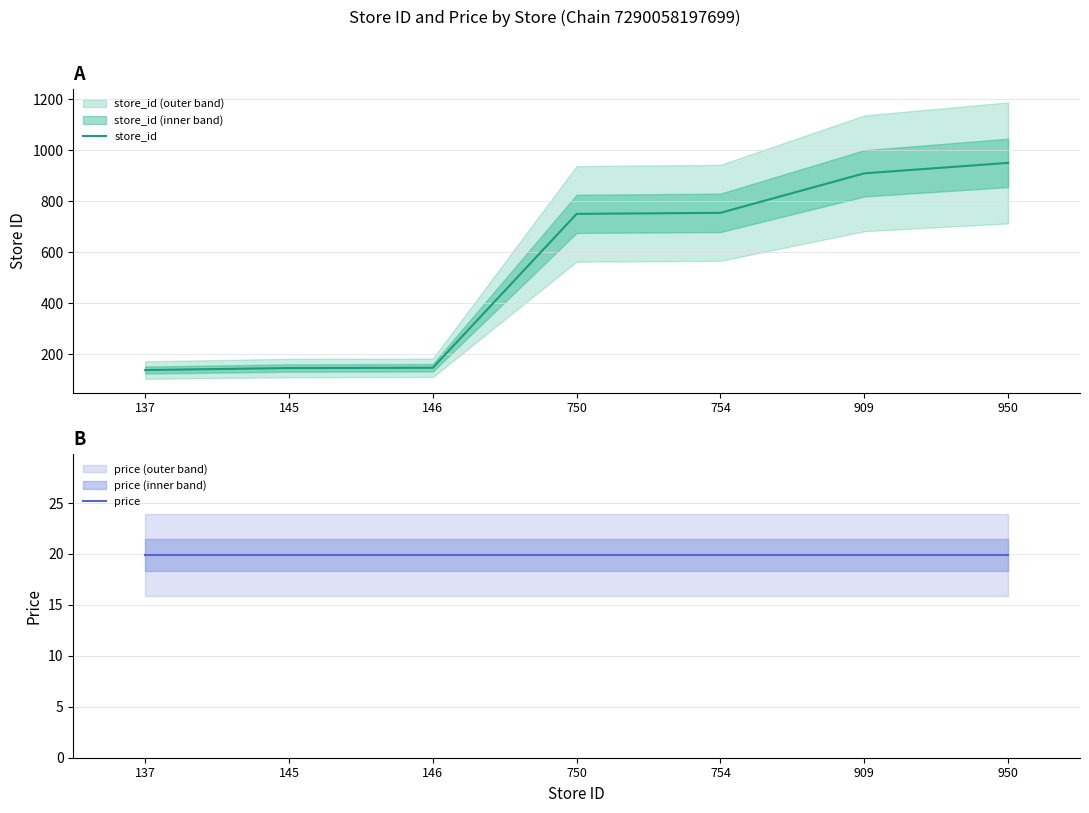

Between 146 and 950, which is larger?

950